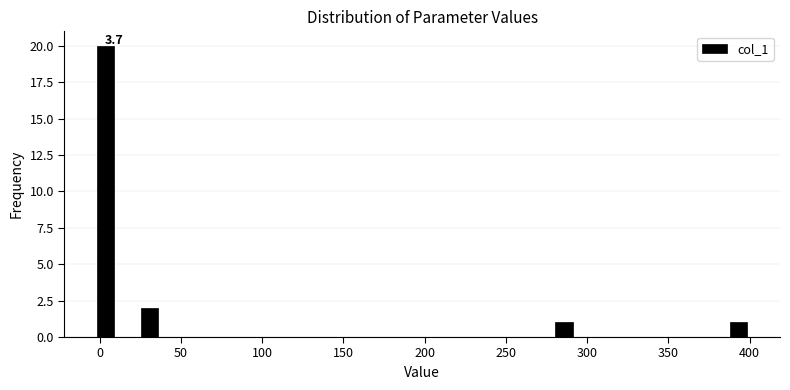

Around what value on the x-axis is the tallest bar? Give the approximate position of its centre, as read against the axis.

5